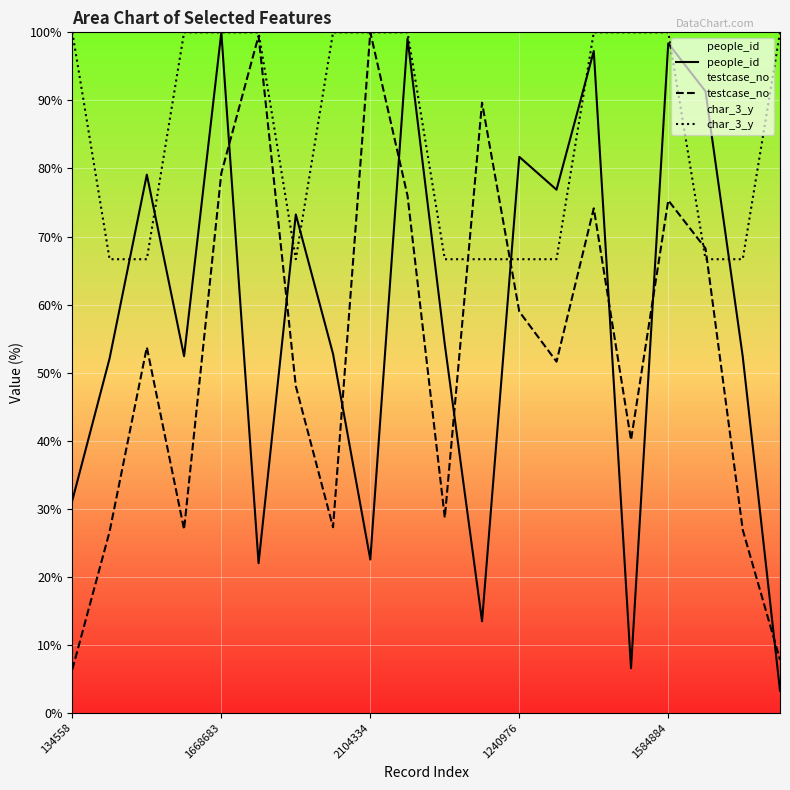

Rank the series by their maximum value, from lowest to highest.

people_id, testcase_no, char_3_y